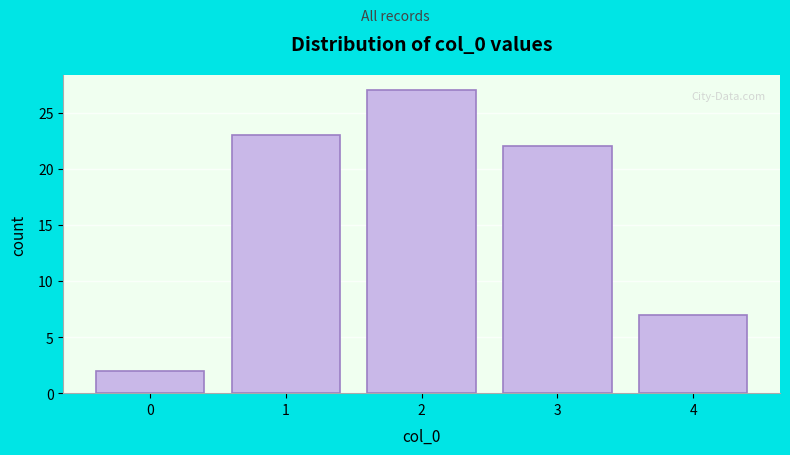

Reading left to right, extract all data points from this chart.

0=2	1=23	2=27	3=22	4=7